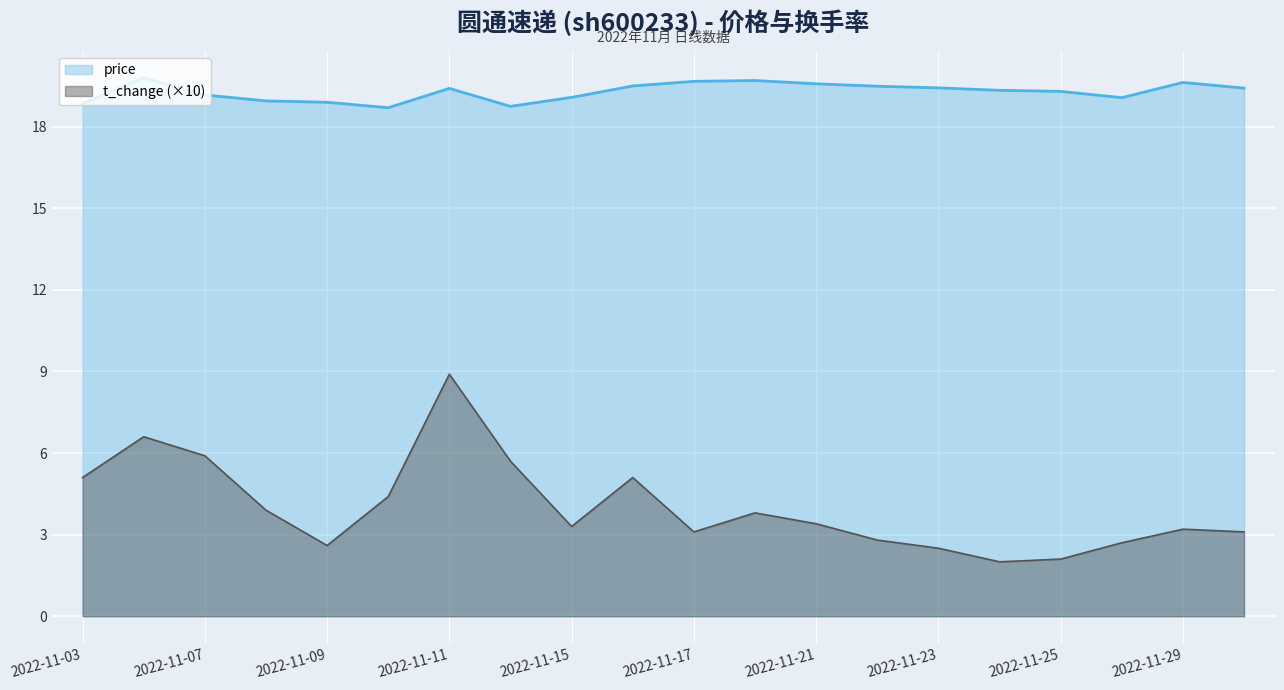

At which category is the sum across all series the highest?

2022-11-11